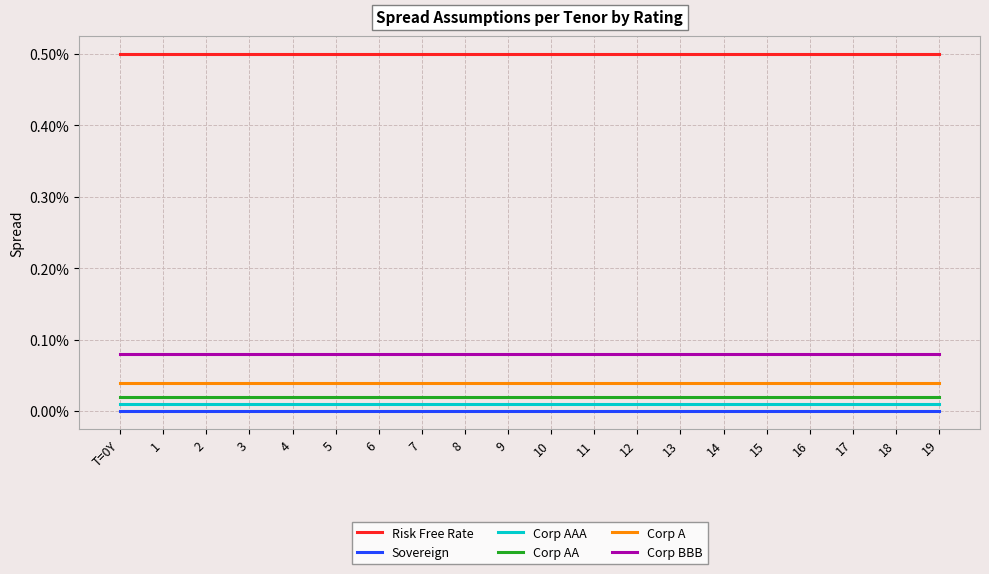

Does the chart display data point markers on the line(s)?

No